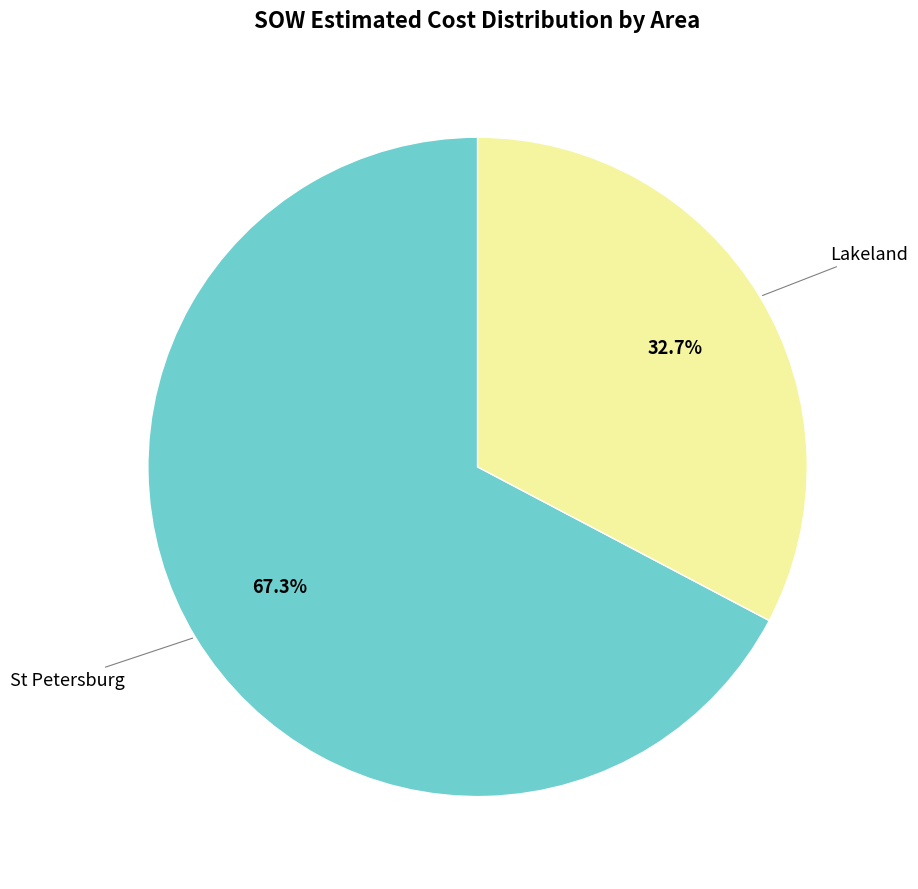

To the nearest percent, what is the difference between the largest and smallest slice percentages?

35%